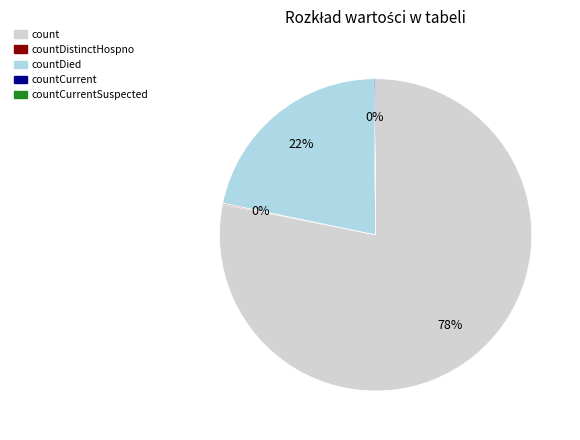

To the nearest percent, what is the difference between the largest and smallest slice percentages?

78%